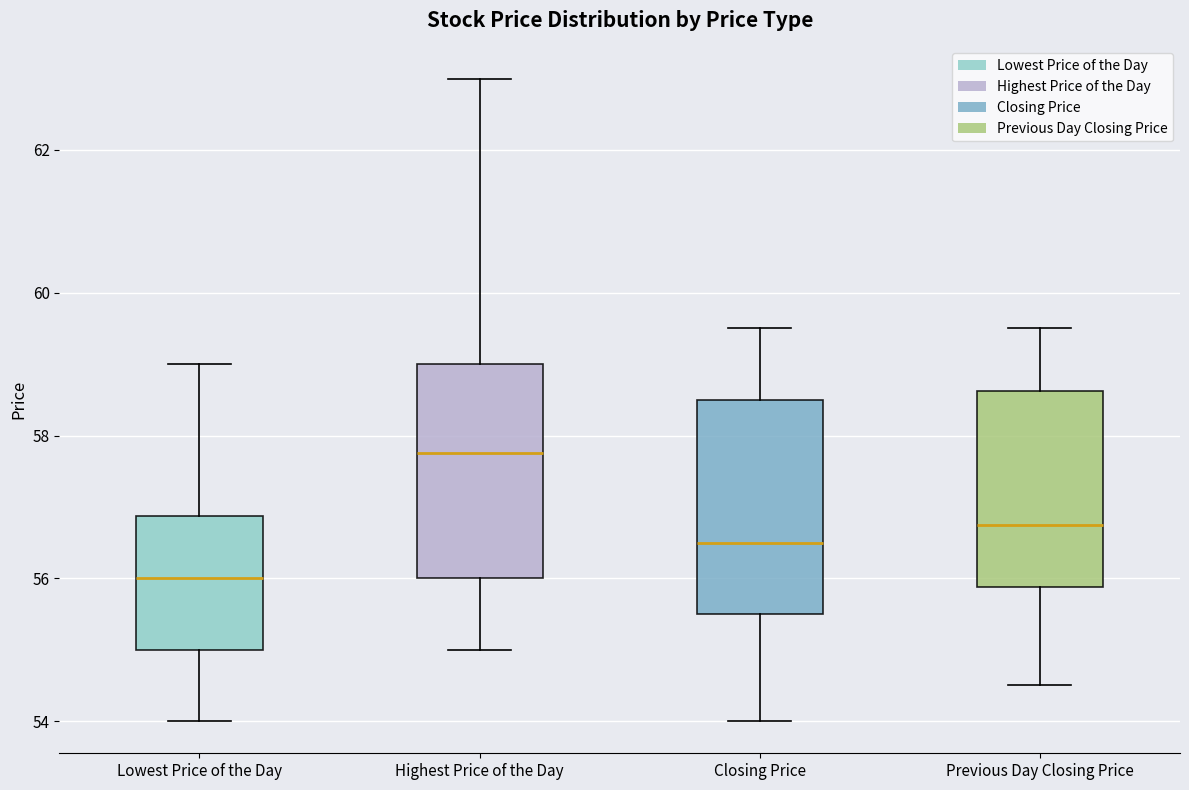

Which box has the highest median line?

Highest Price of the Day